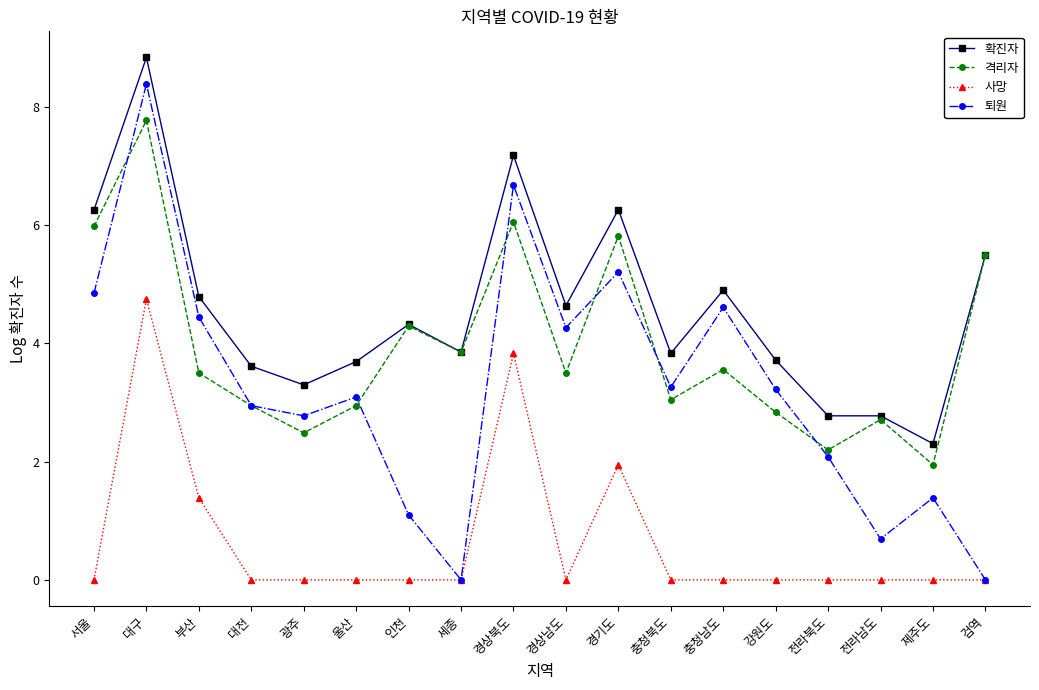

List the series in order of their overall mean, lowest first.

사망, 퇴원, 격리자, 확진자